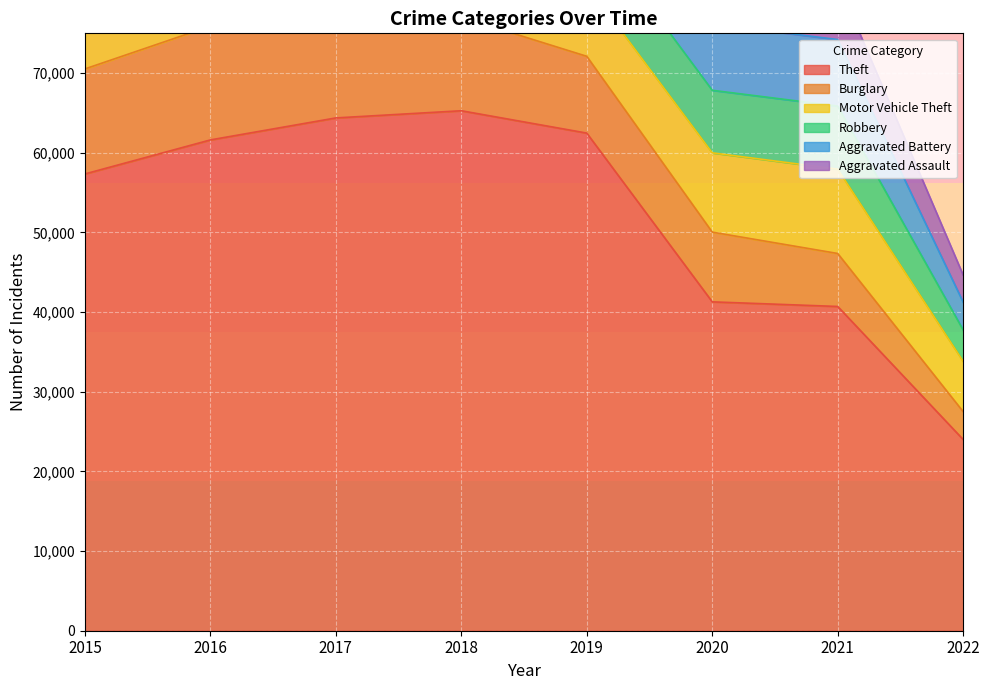

What are all the series names shown in the legend?

Theft, Burglary, Motor Vehicle Theft, Robbery, Aggravated Battery, Aggravated Assault